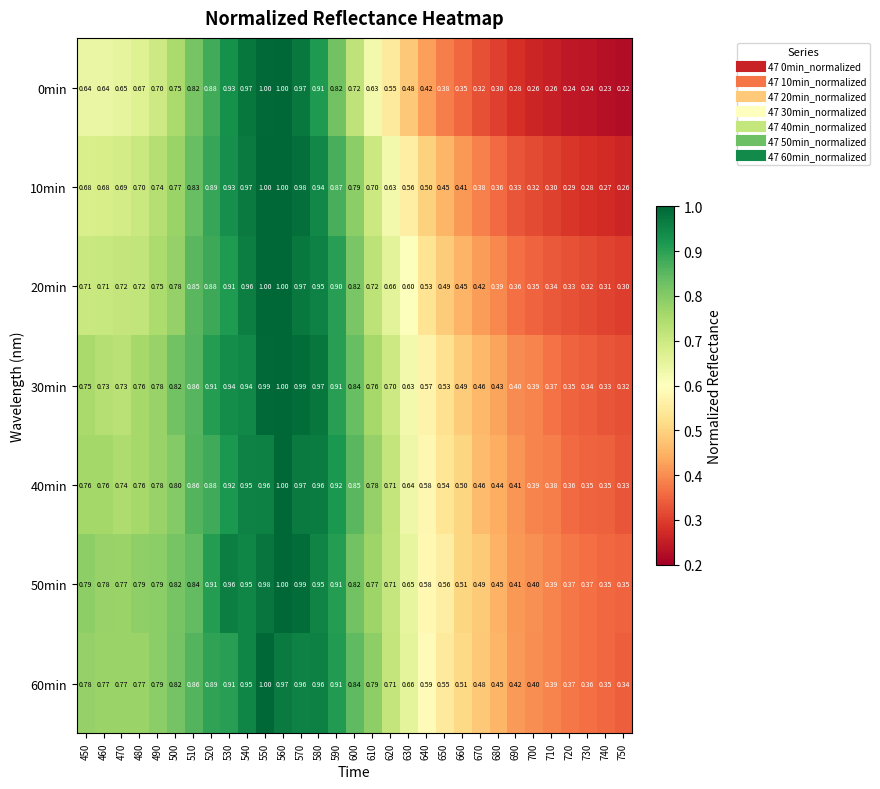

Is the value of 10min at 470 greater than the value of 30min at 500?

No